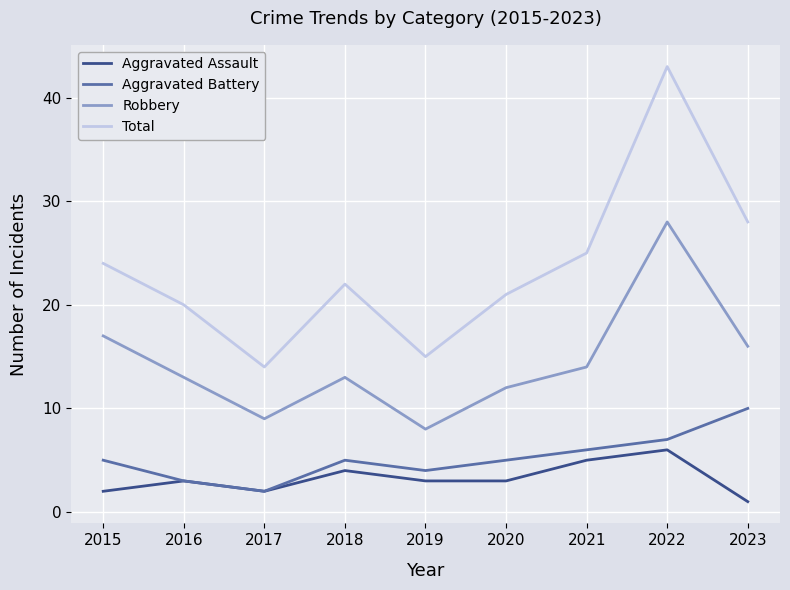

Which series has the widest spread of values?

Total